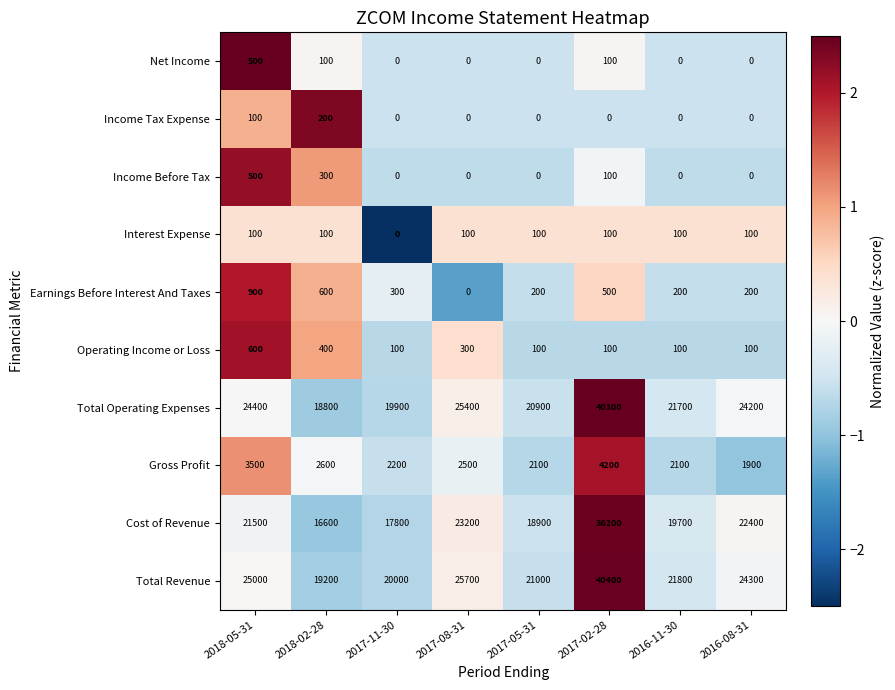

The Earnings Before Interest And Taxes series shows 500 at 2017-02-28. True or false?

True